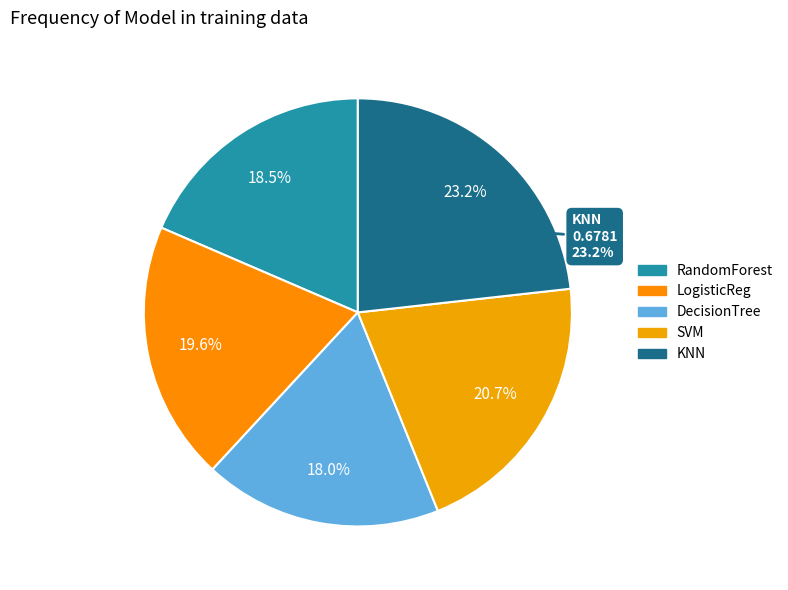

Count the number of slices in the pie.

5